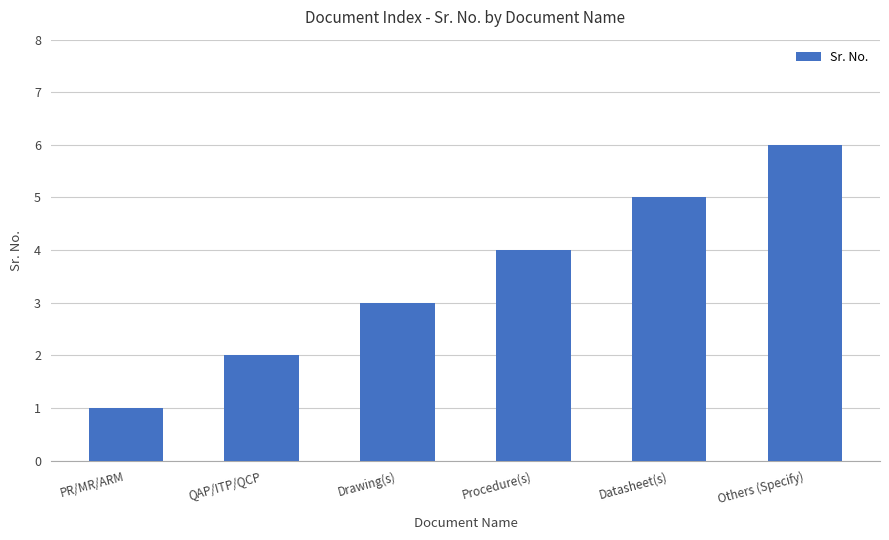

How many values are between 2 and 5?

4